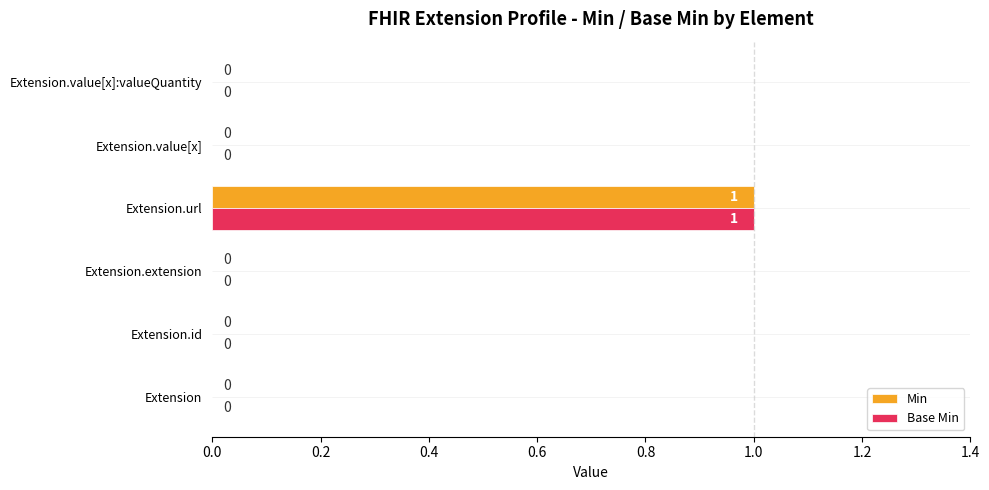

True or false: Min has a value of 0 at Extension.

True